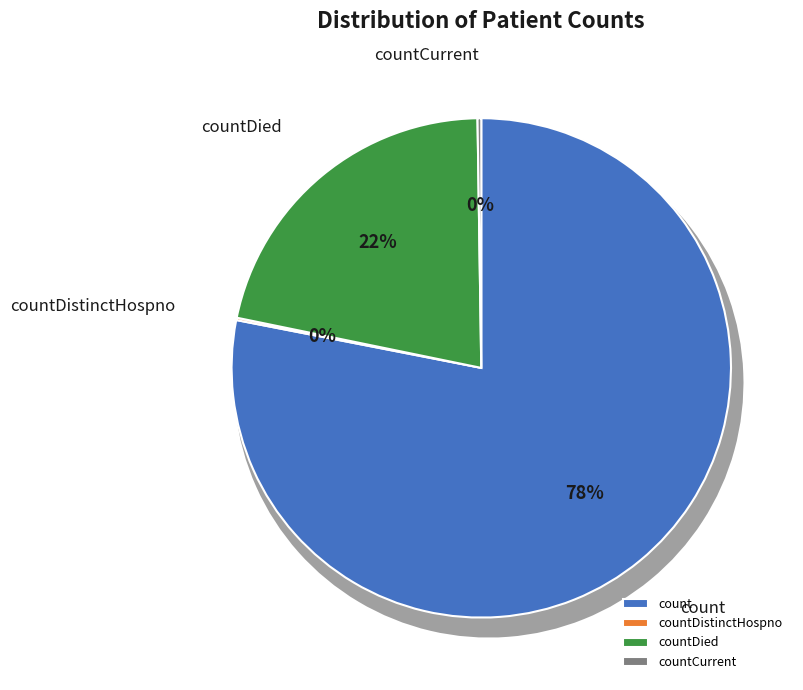

Do count and countDied together represent more than half of the pie?

Yes